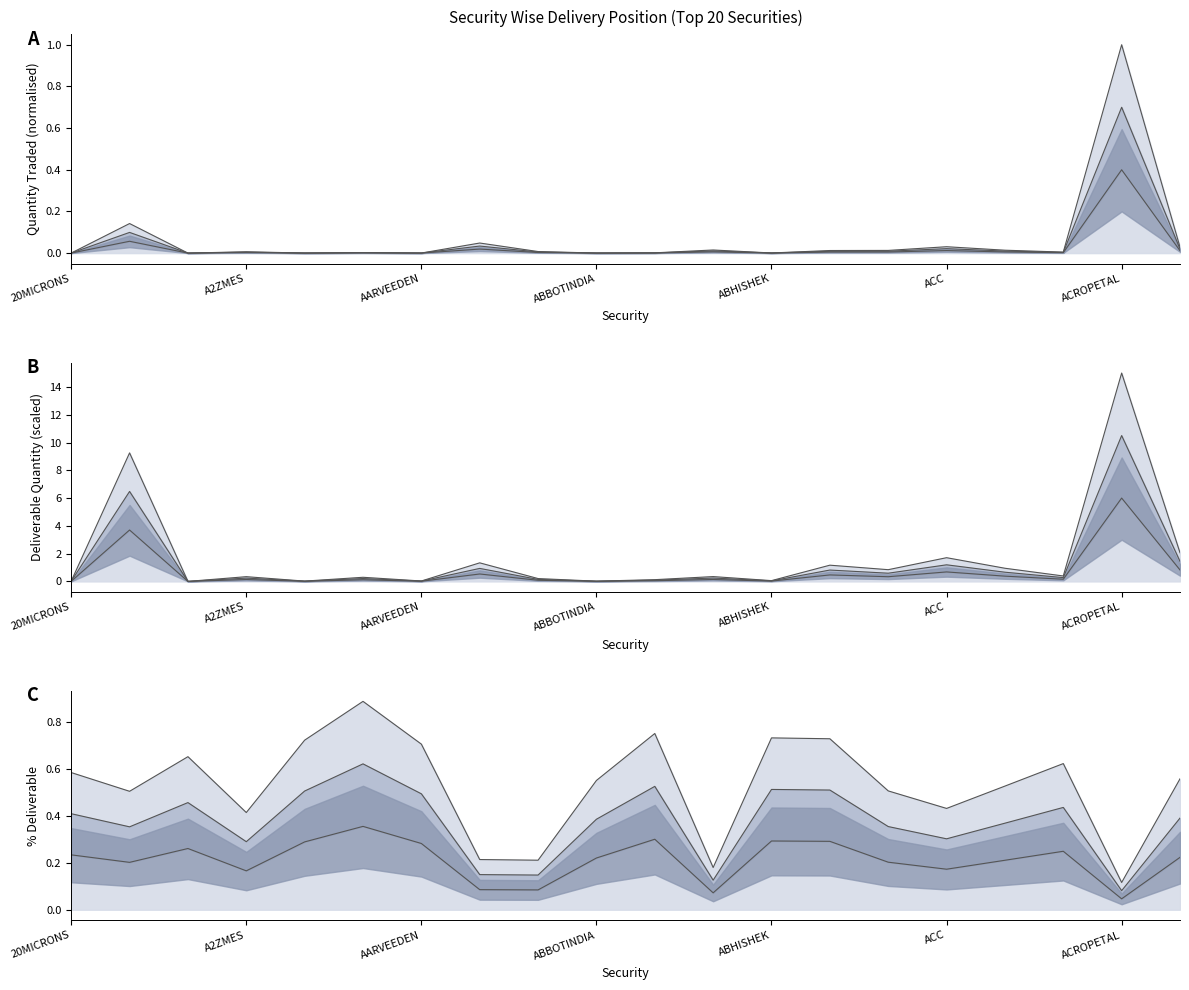

Reading left to right, list all the values displayed in this chart.

Upper line: 0.6	0.5	0.7	0.4	0.7	0.9	0.7	0.2	0.2	0.6	0.8	0.2	0.7	0.7	0.5	0.4	0.5	0.6	0.1	0.6
Lower line: 0.2	0.2	0.3	0.2	0.3	0.4	0.3	0.1	0.1	0.2	0.3	0.1	0.3	0.3	0.2	0.2	0.2	0.2	0.0	0.2
Mid line: 0.4	0.4	0.5	0.3	0.5	0.6	0.5	0.1	0.1	0.4	0.5	0.1	0.5	0.5	0.4	0.3	0.4	0.4	0.1	0.4